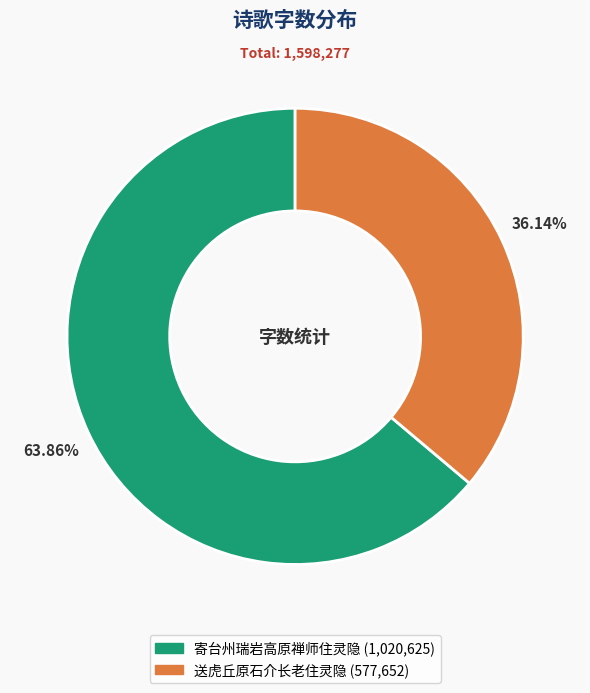

True or false: 送虎丘原石介长老住灵隐 accounts for 26% of the total.

False